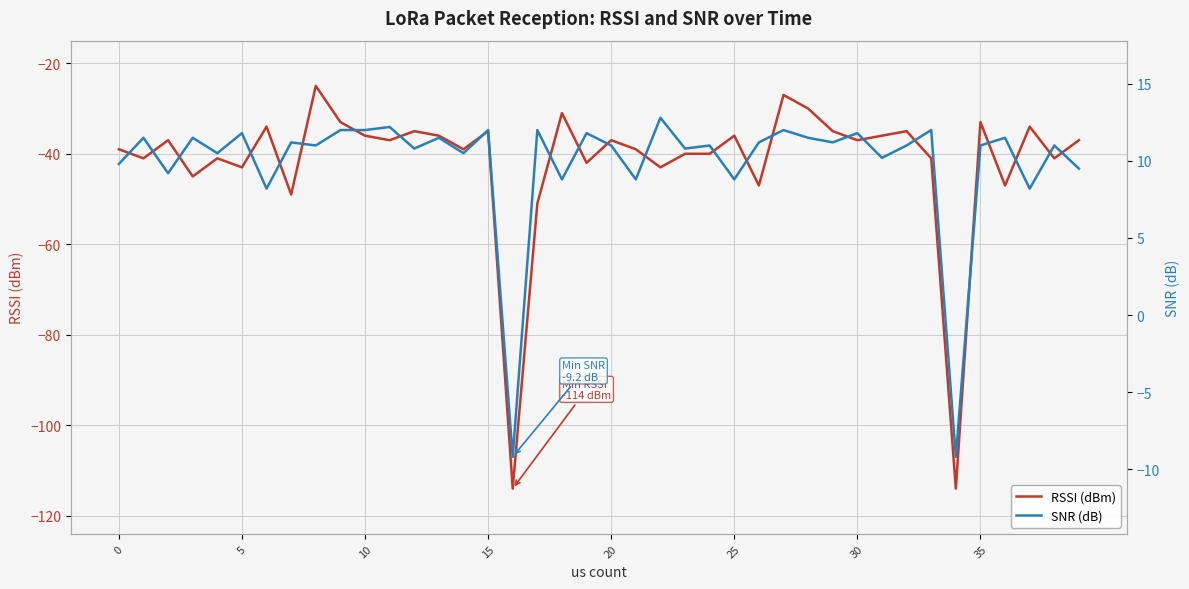

What is the sum of the SNR (dB) values at 21 and 10?

20.8